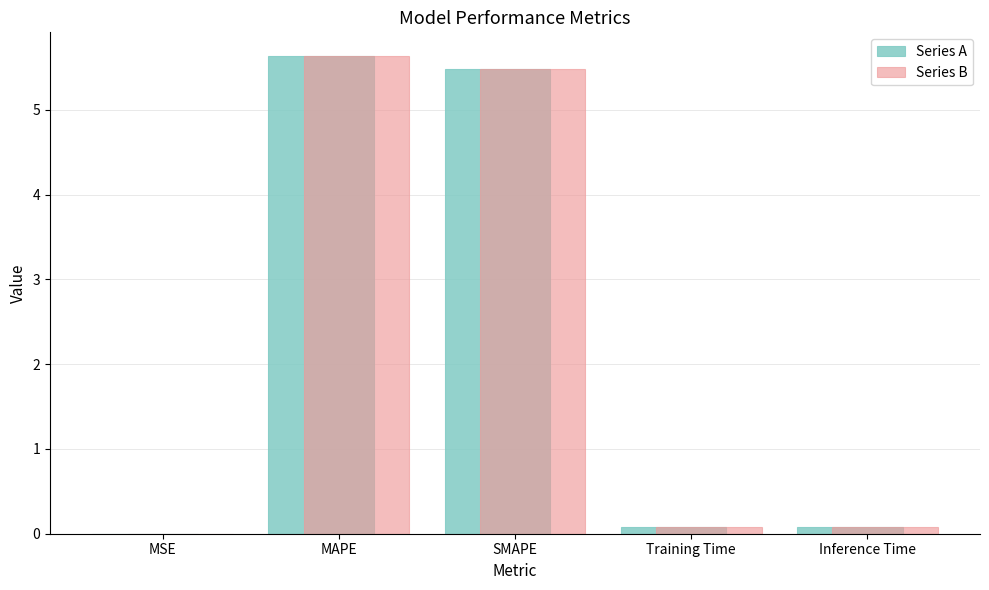

Is the value of Series A at SMAPE greater than the value of Series B at Training Time?

Yes